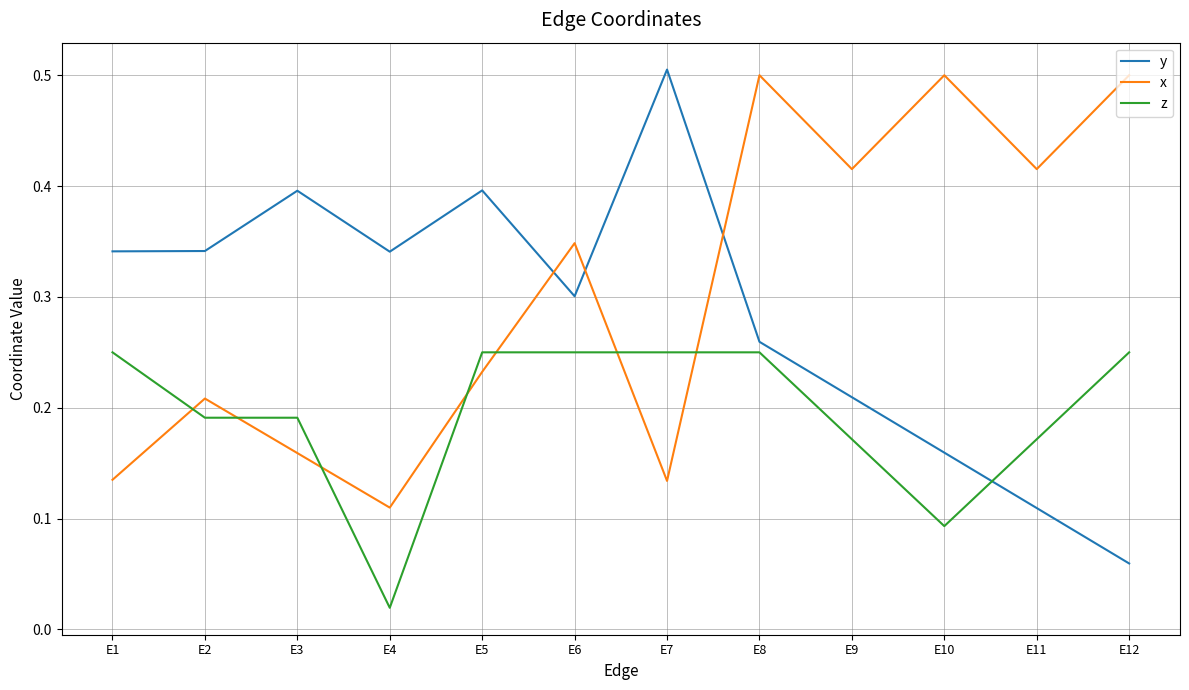

At which label is x closest to 0?

E4